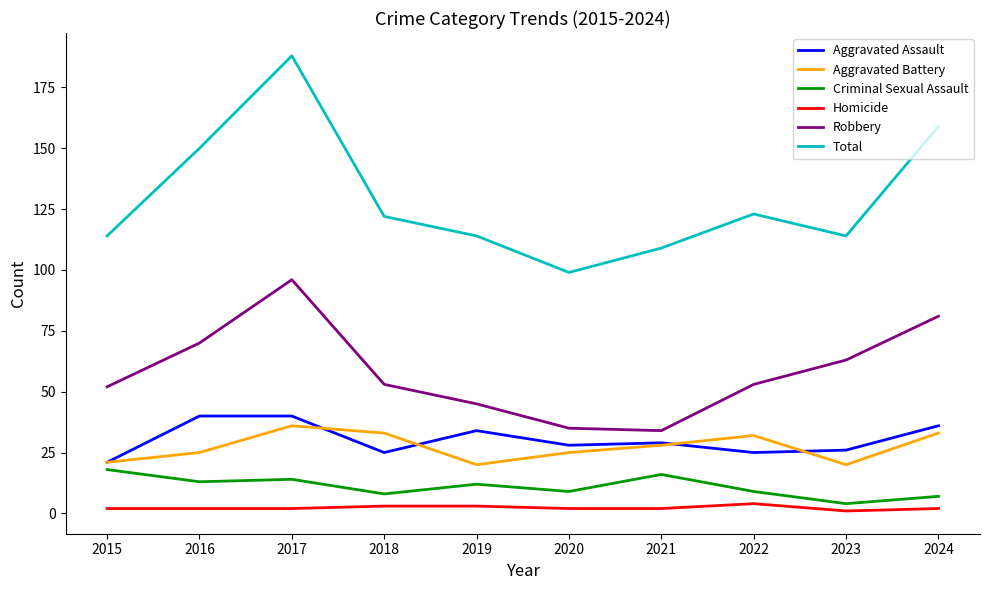

Is it true that Aggravated Assault equals 36 at 2015?

False